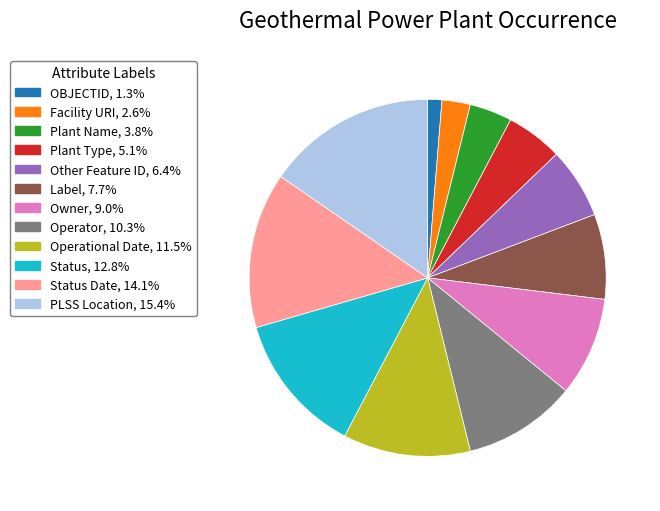

To the nearest percent, what is the average slice percentage?

8%